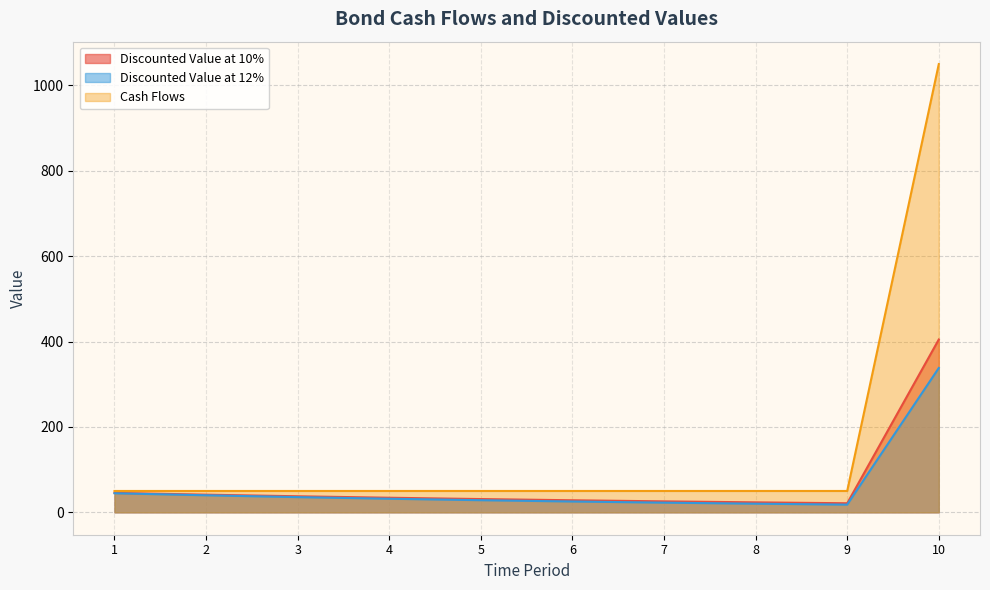

What is the value of the Discounted Value at 12% point at the 2nd from the left?

39.9